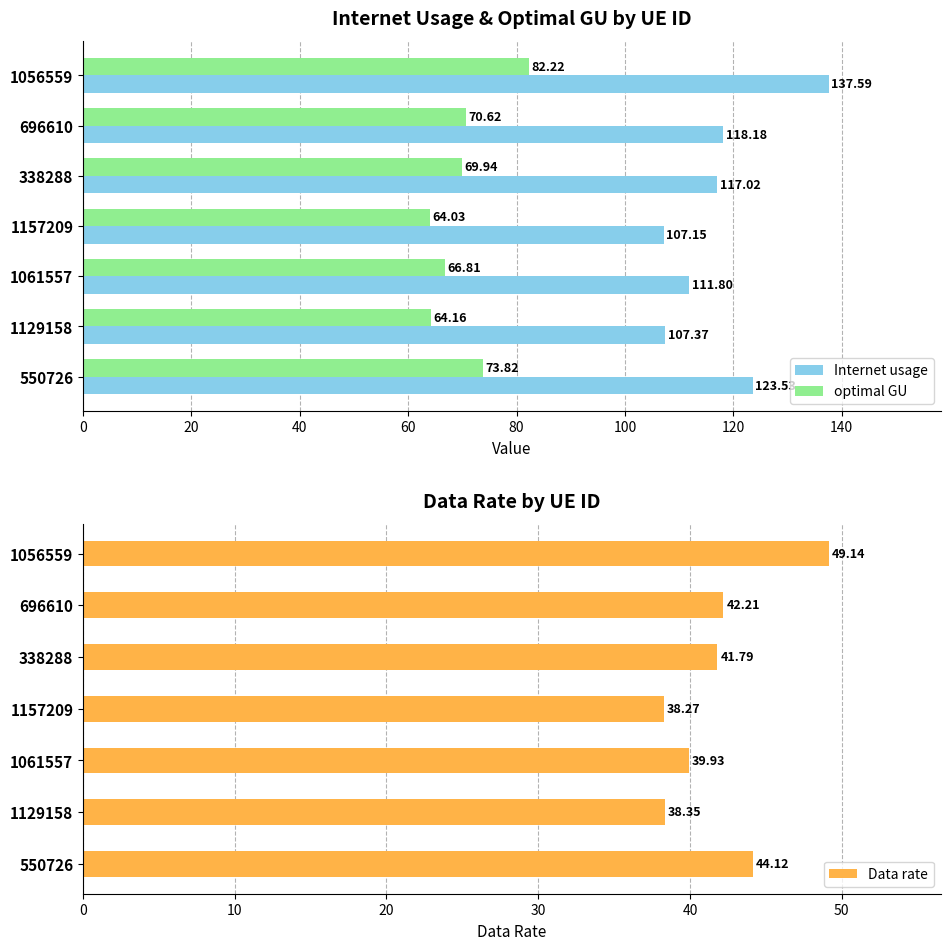

Read the Data rate value at 338288.

41.8